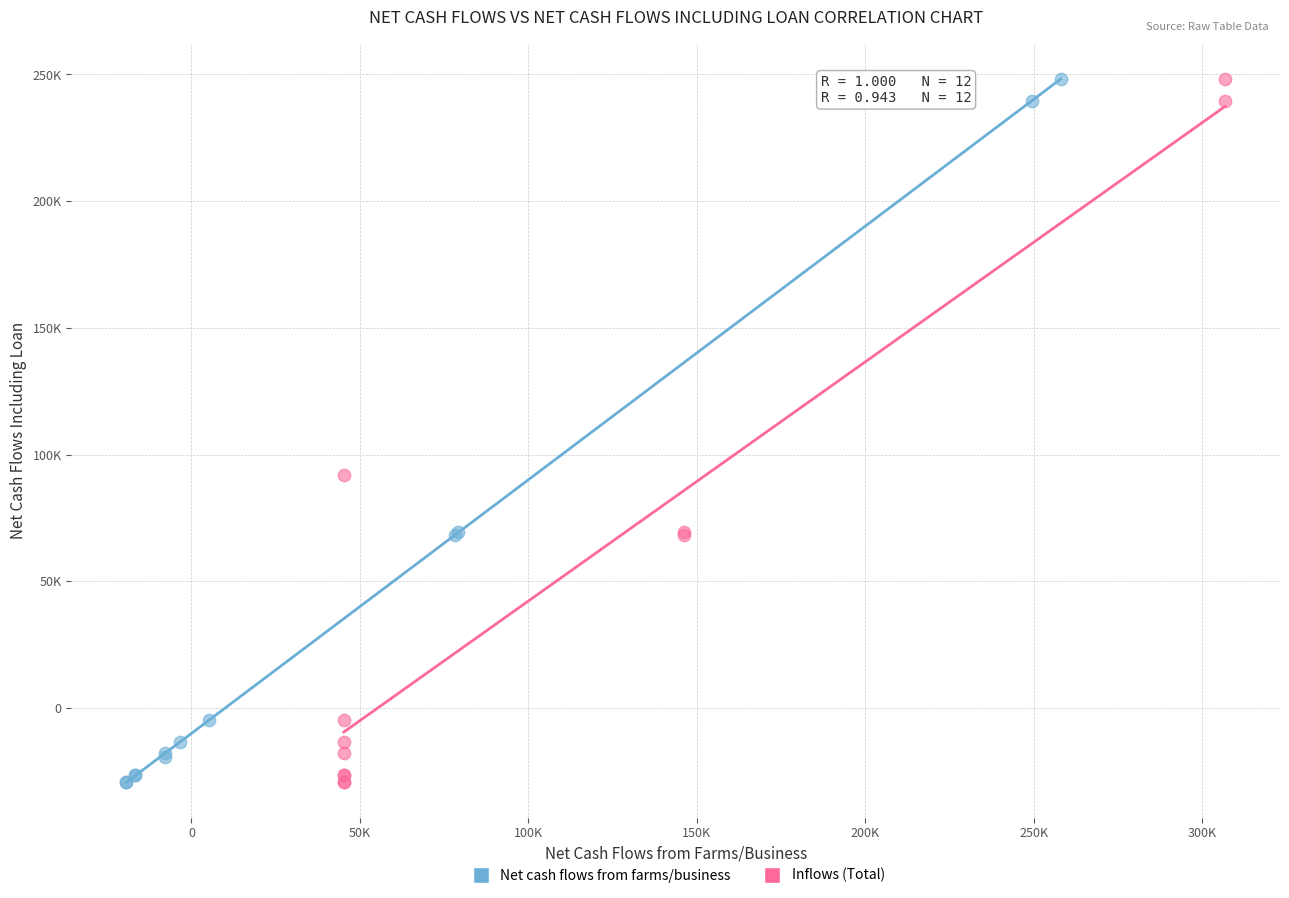

What are all the series names shown in the legend?

Net cash flows from farms/business, Inflows (Total)